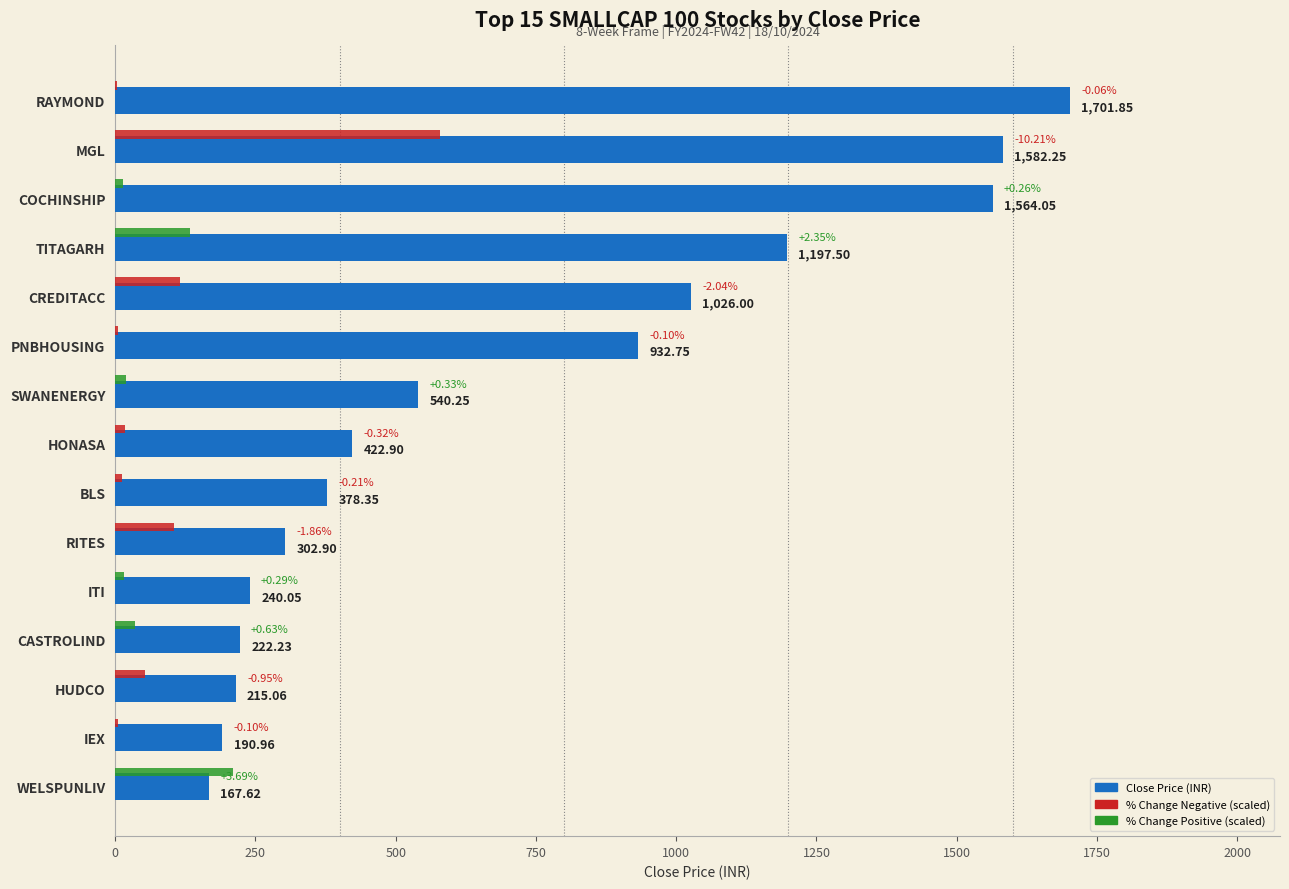

Which label corresponds to the largest value in the chart?

RAYMOND